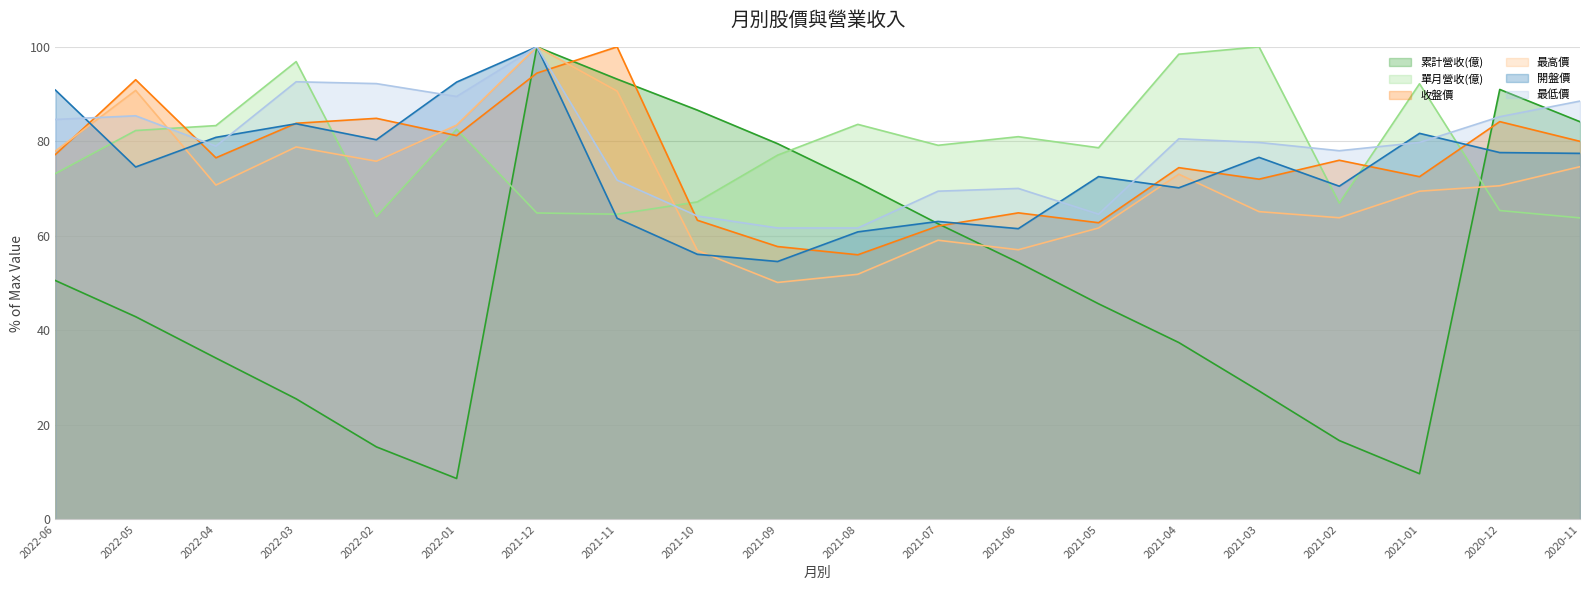

List the series in order of their peak value, lowest first.

累計營收(億), 單月營收(億), 收盤價, 最高價, 開盤價, 最低價